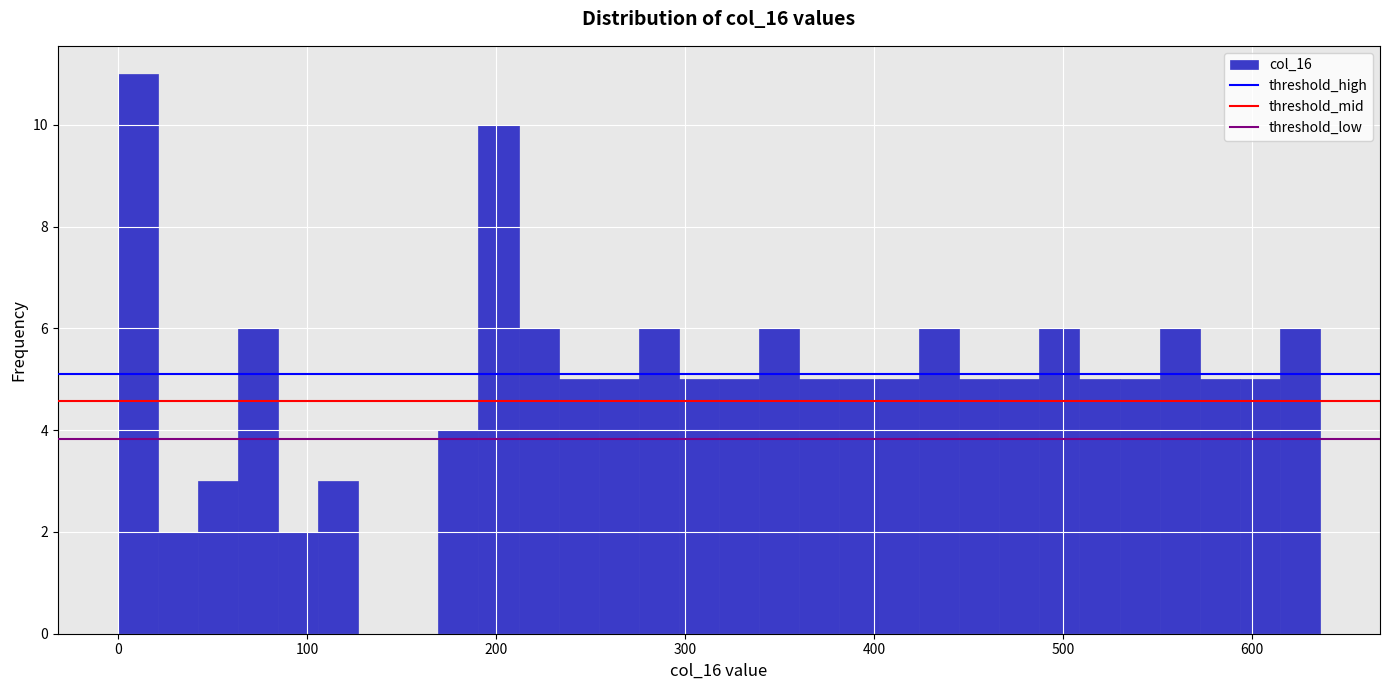

Read against the x-axis, roughly where is the centre of the tallest bar?

10